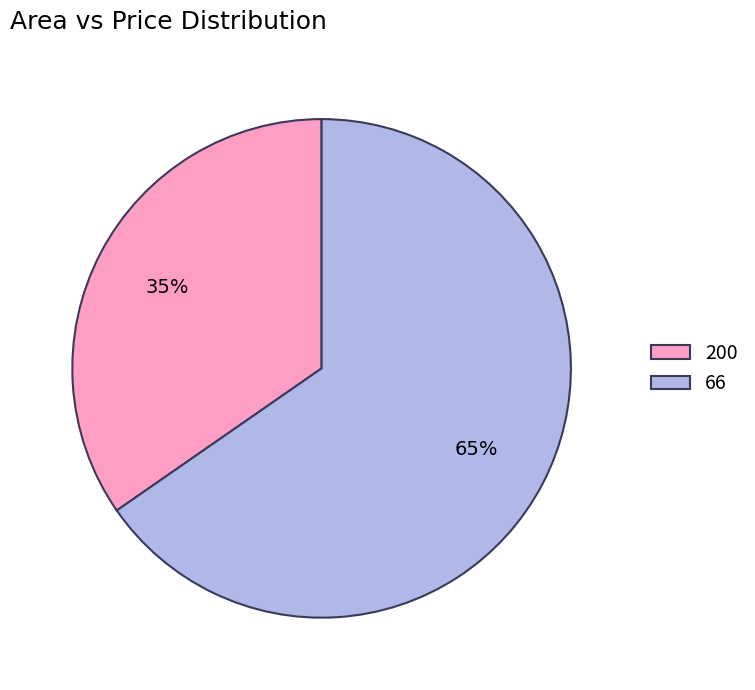

Does any single category account for the majority?

Yes